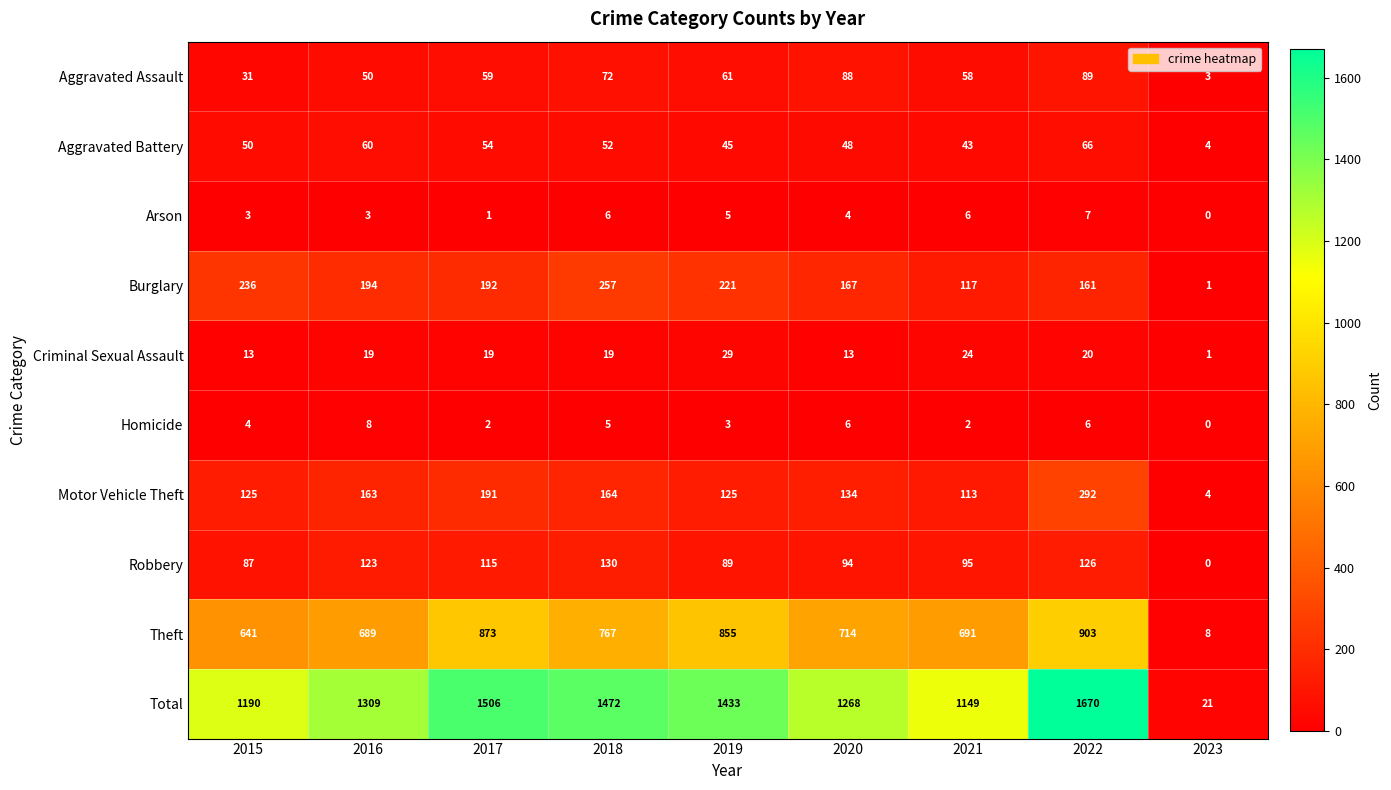

What is the sum of all Motor Vehicle Theft values?

1311